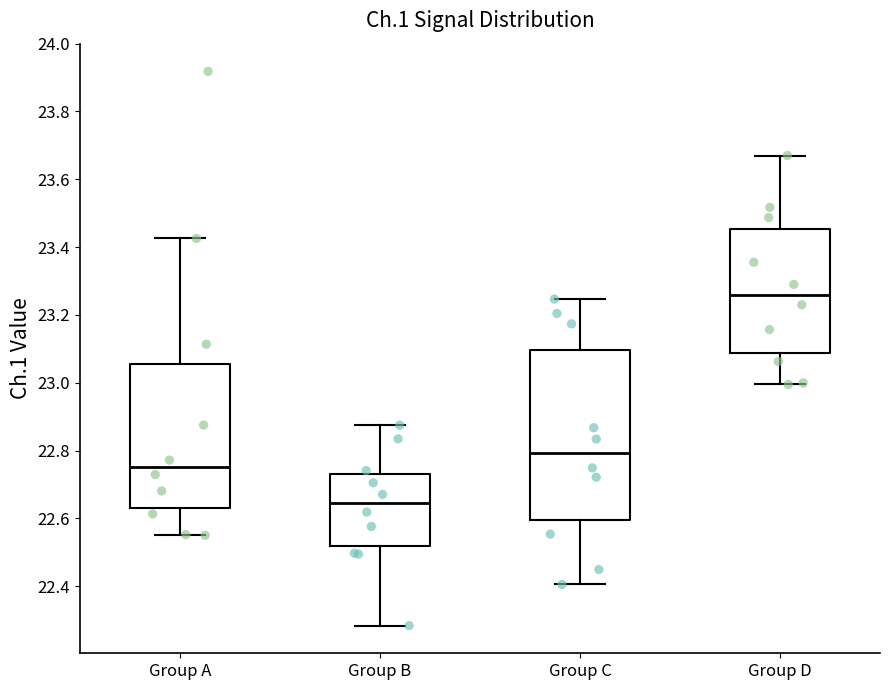

Which box has the lowest median line?

Group B